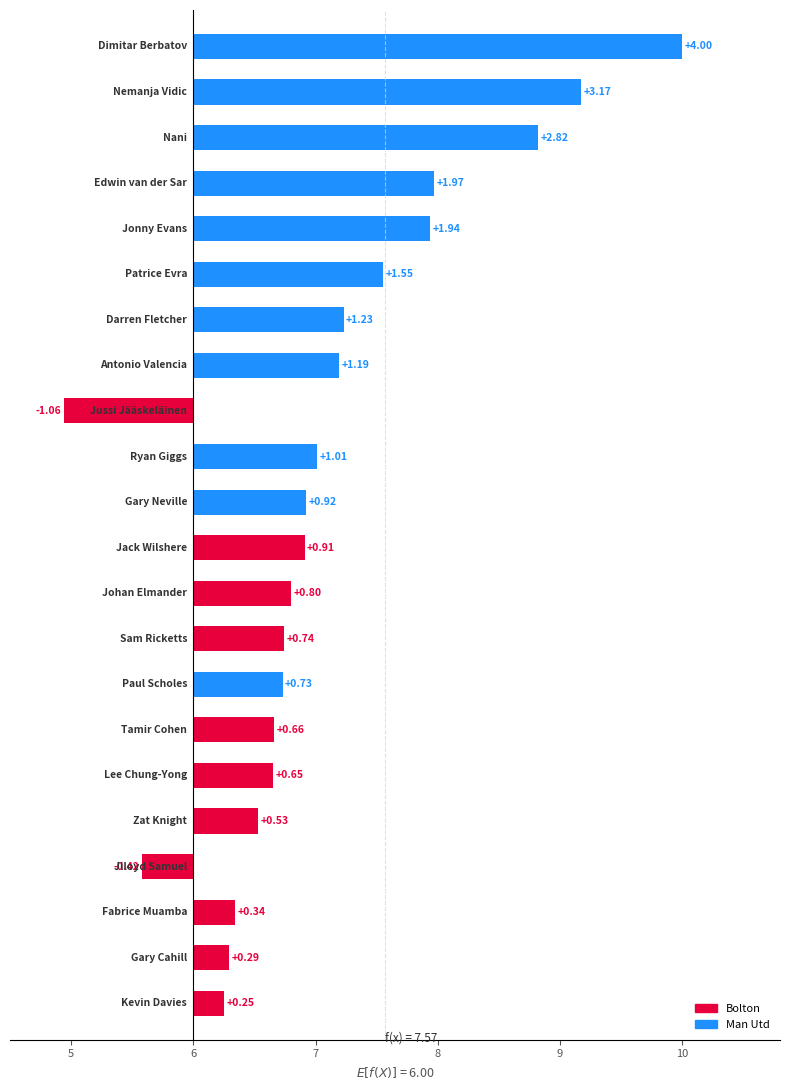

How many data points in Man Utd are less than 7?

2